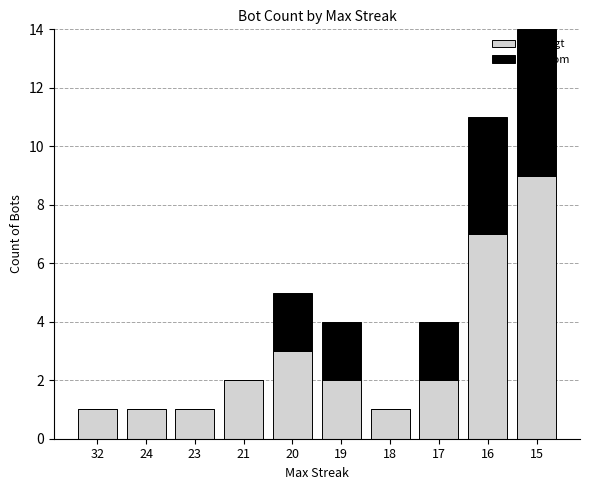

At which label does Indtægt reach its peak?

15